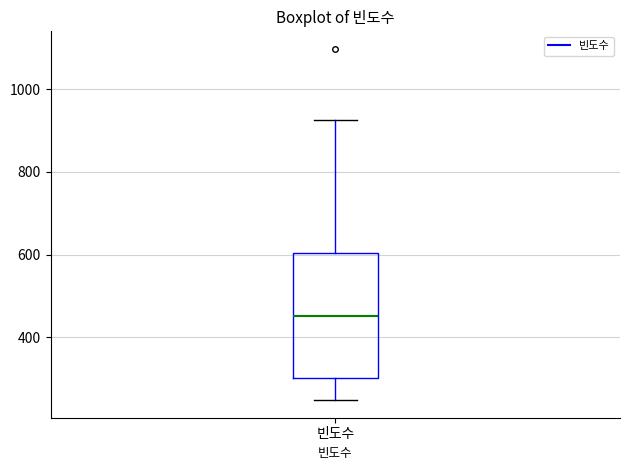

Read this box plot against the y-axis: the position of the median line, the range covered by the box, and the ends of both whiskers. The values are not printed on the chart, so give them approximately, as read against the axis.

median 460, box 300 to 600, whiskers 240 to 920